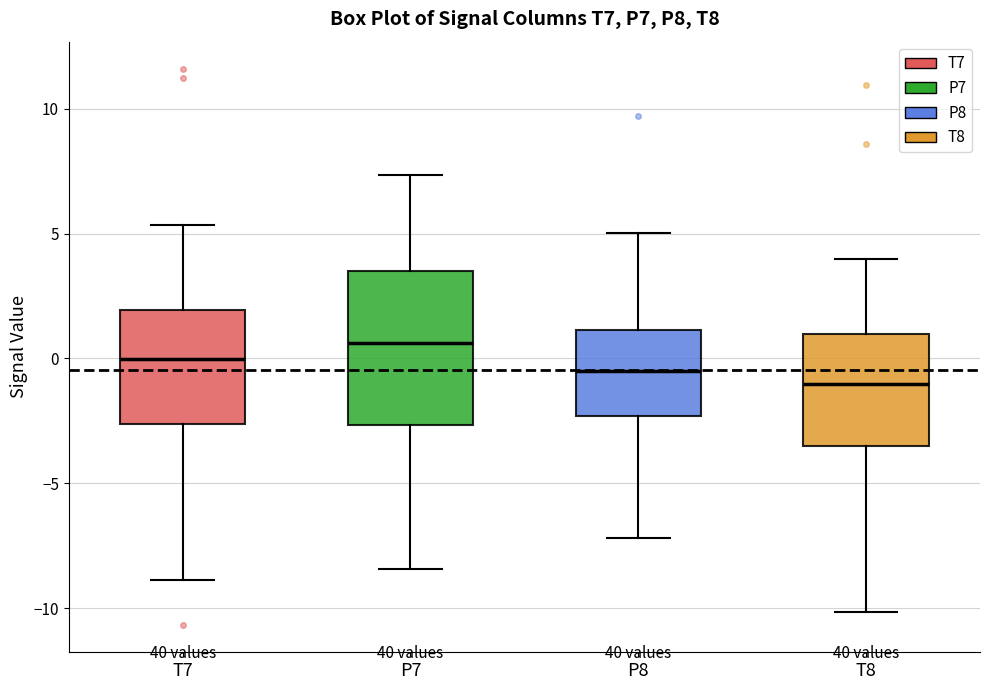

Where does the median line of the box for P7 sit on the y-axis? The values are not printed on the chart, so give them approximately, as read against the axis.

0.5